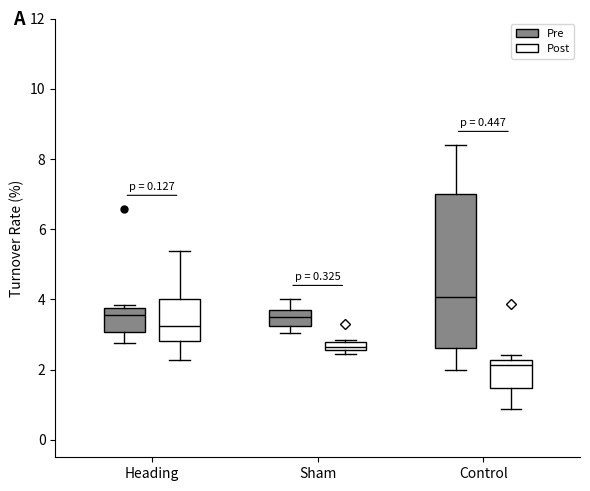

Where does the lower whisker of the box for Heading (Post) end on the y-axis? The values are not printed on the chart, so give them approximately, as read against the axis.

2.2